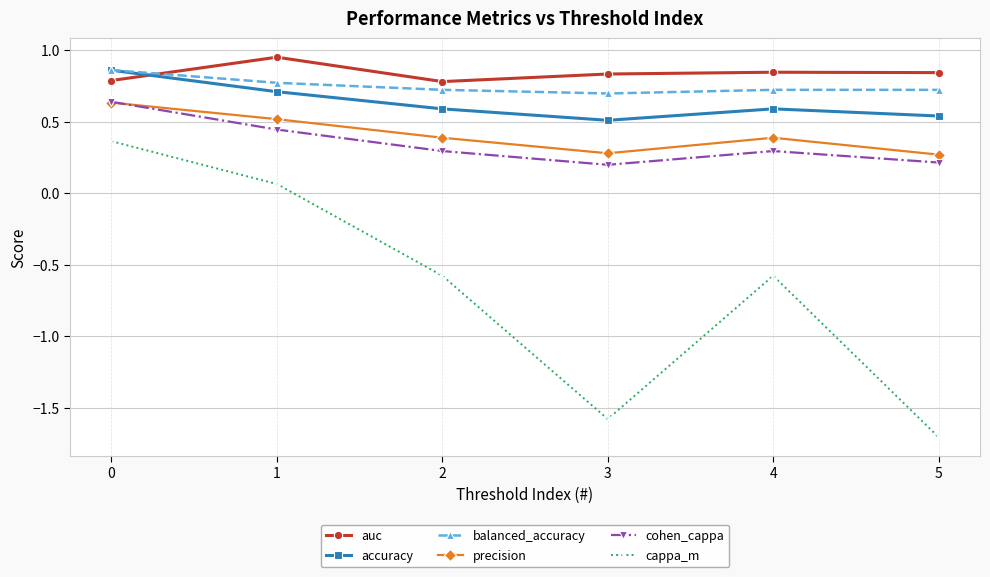

What is the value of the accuracy point at the 2nd from the left?

0.7